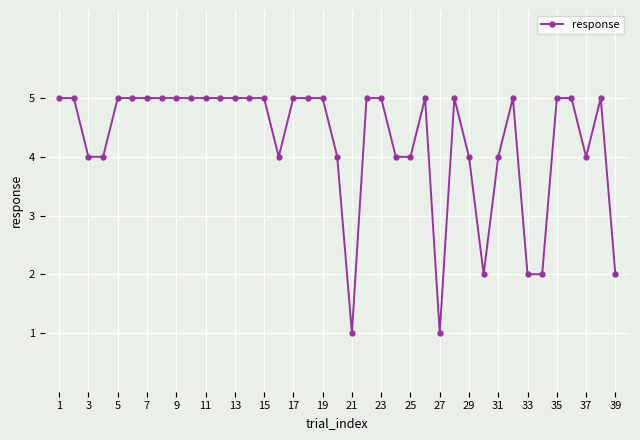

What is the difference between the maximum and second lowest values?

4